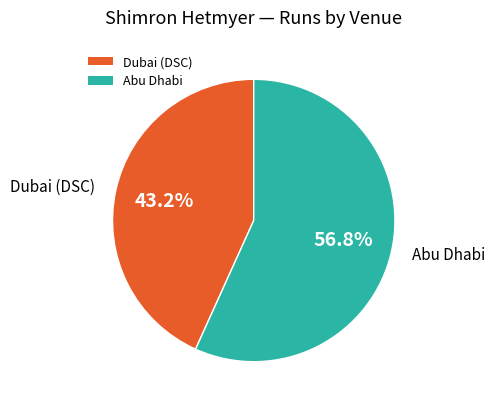

Rank the categories by value from lowest to highest.

Dubai (DSC), Abu Dhabi